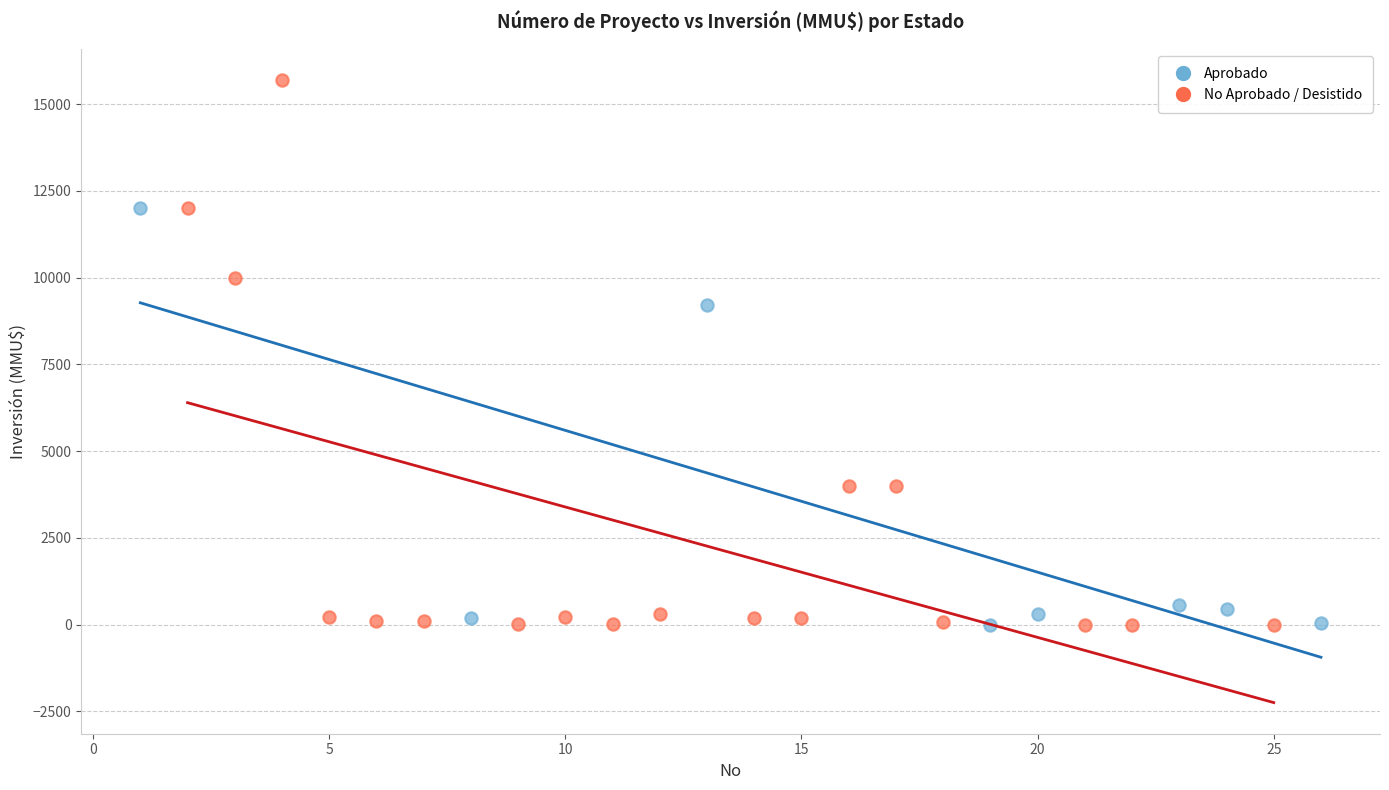

Which series contains the highest Y value?

No Aprobado / Desistido